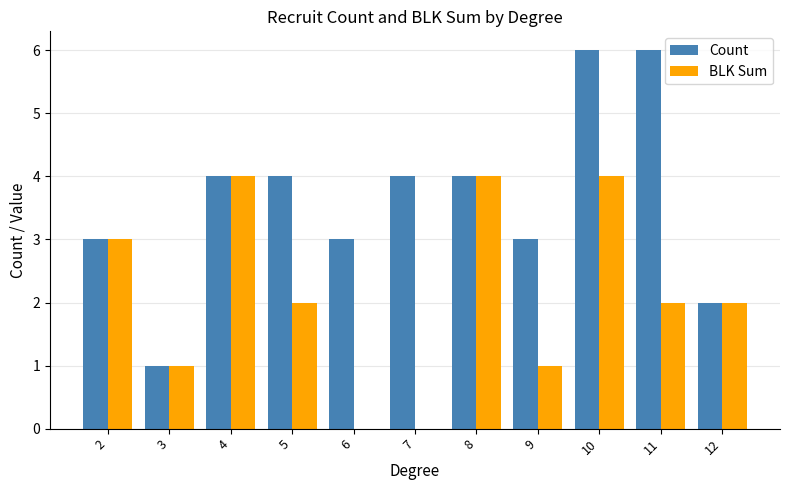

What is the difference between the BLK Sum values at 12 and 10?

2